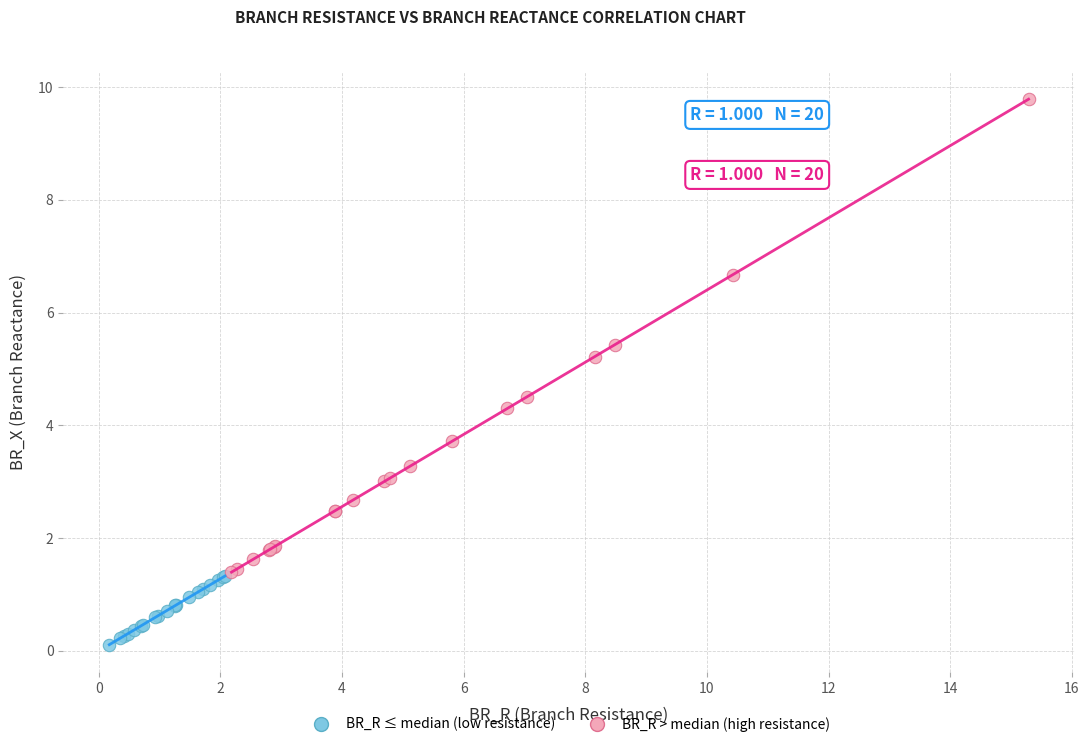

Which series reaches the maximum Y coordinate?

BR_R > median (high resistance)